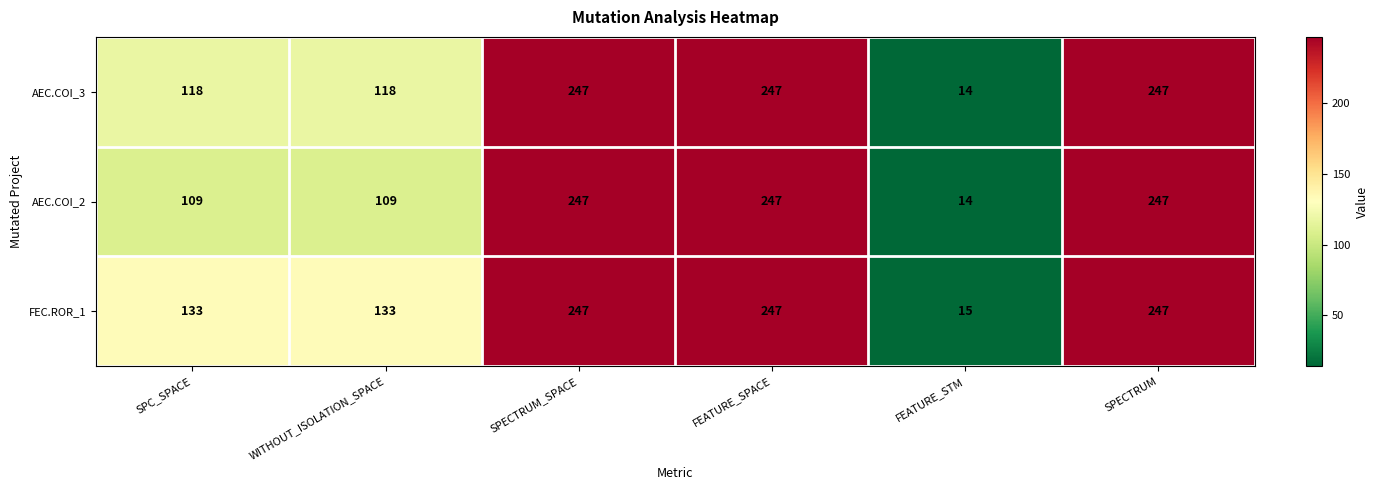

What is the sum of all AEC.COI_2 values?

973